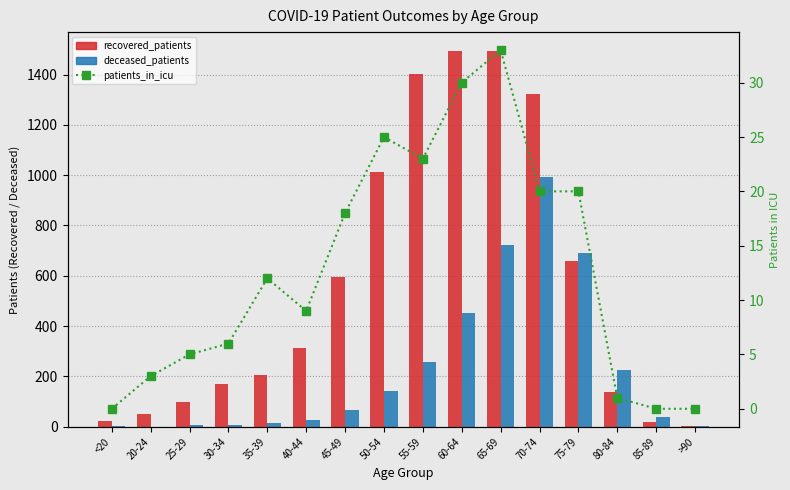

What is the value of the deceased_patients bar at the 3rd from the left?

7